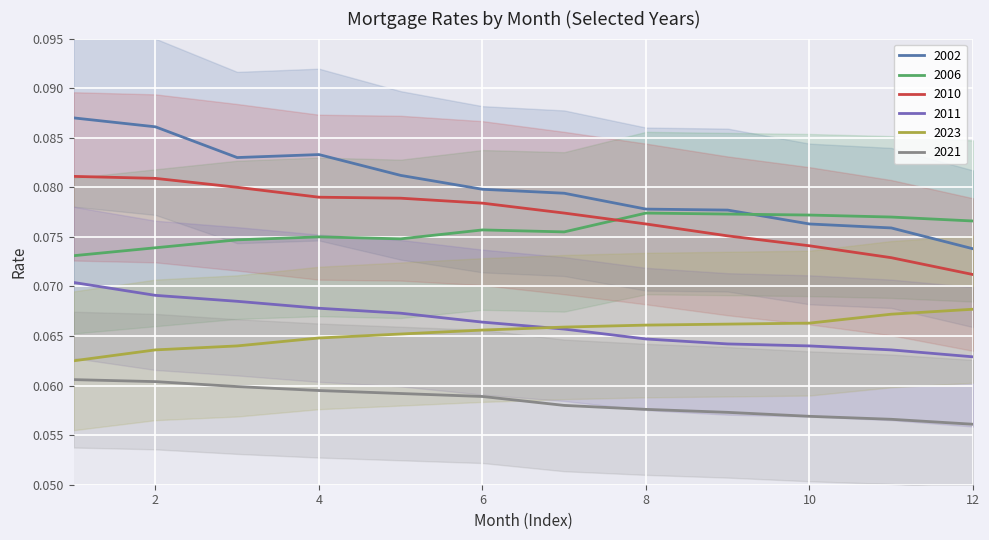

Is this an area chart (filled region under the line)?

No